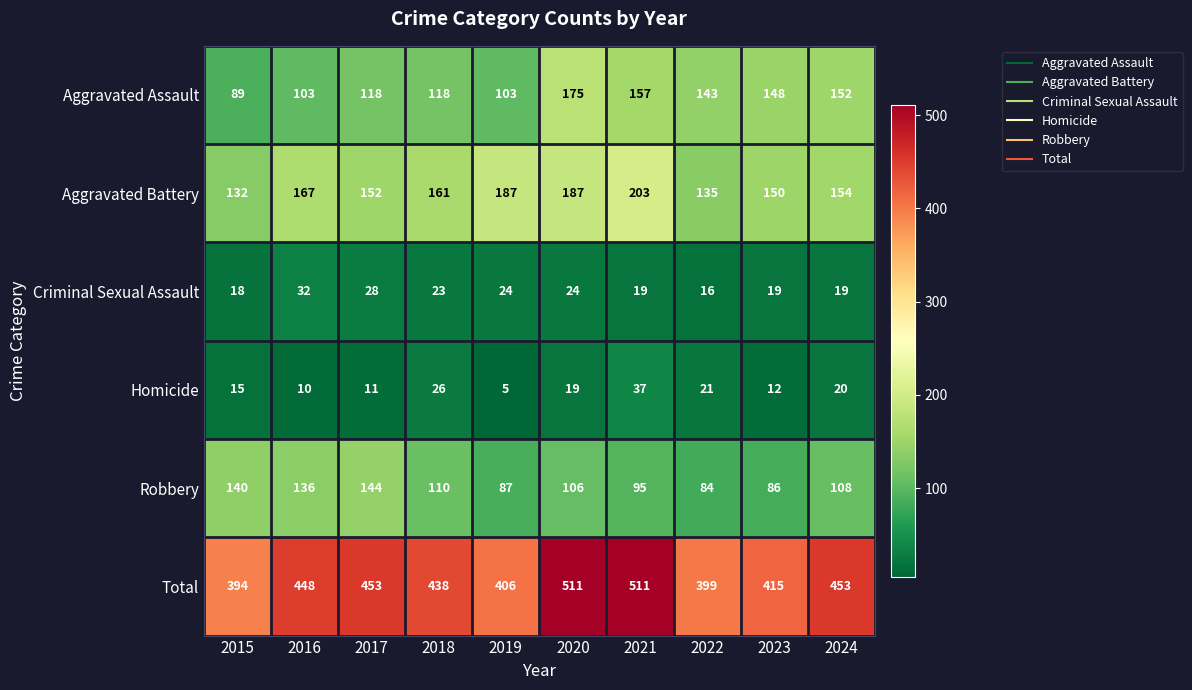

The Robbery series shows 59 at 2021. True or false?

False